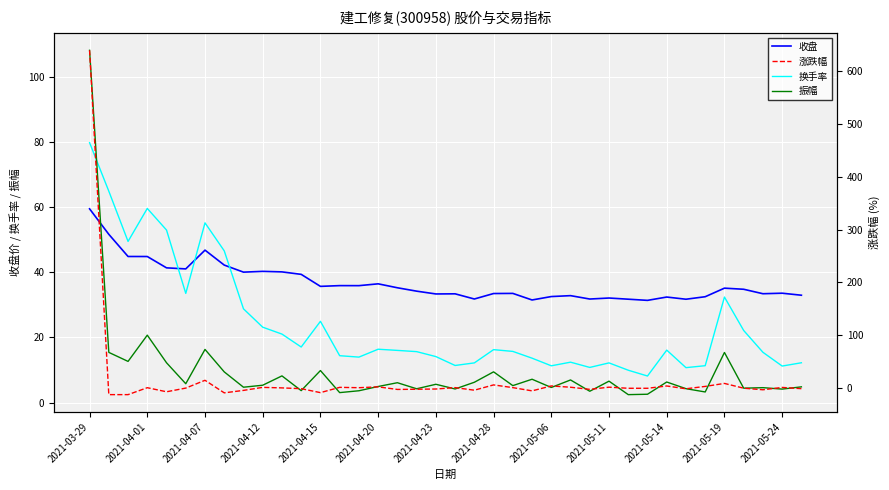

Which series has the largest total across all categories?

收盘